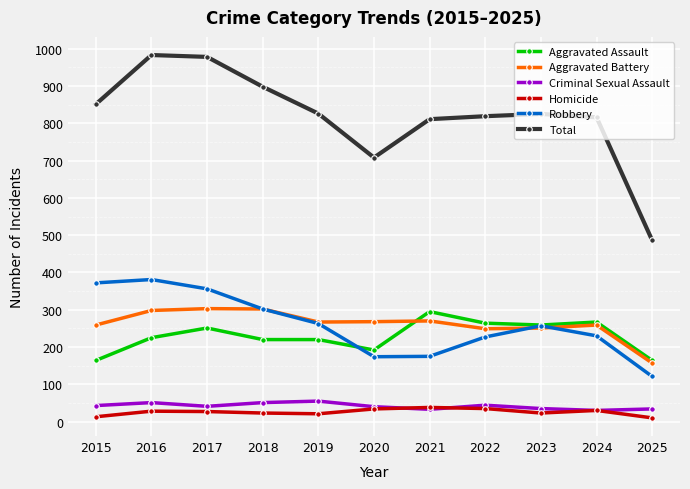

What is the total value across all series at 2023?

1650